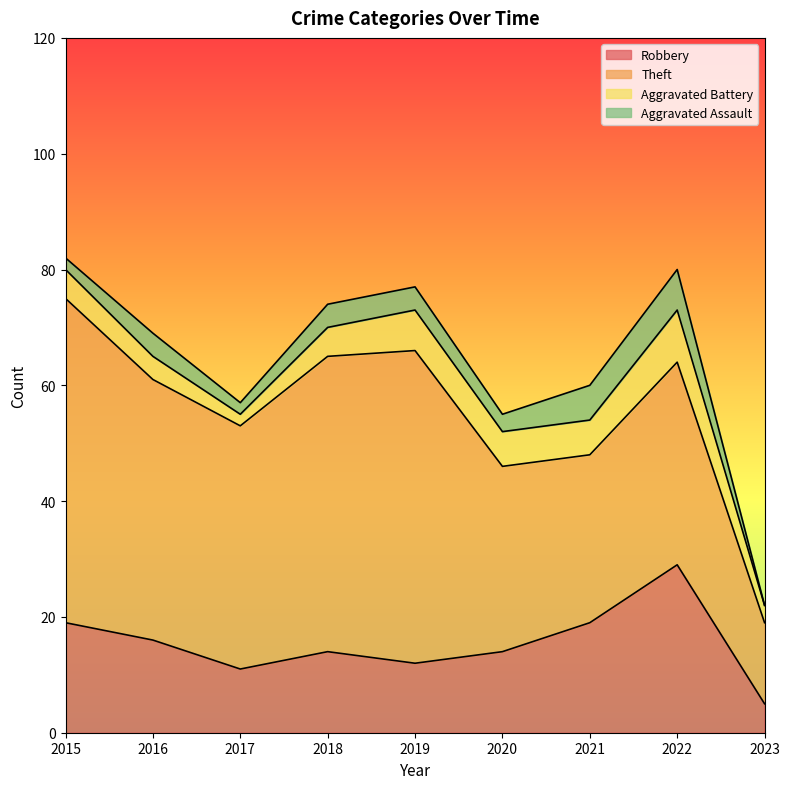

The Aggravated Battery series shows 1 at 2017. True or false?

False